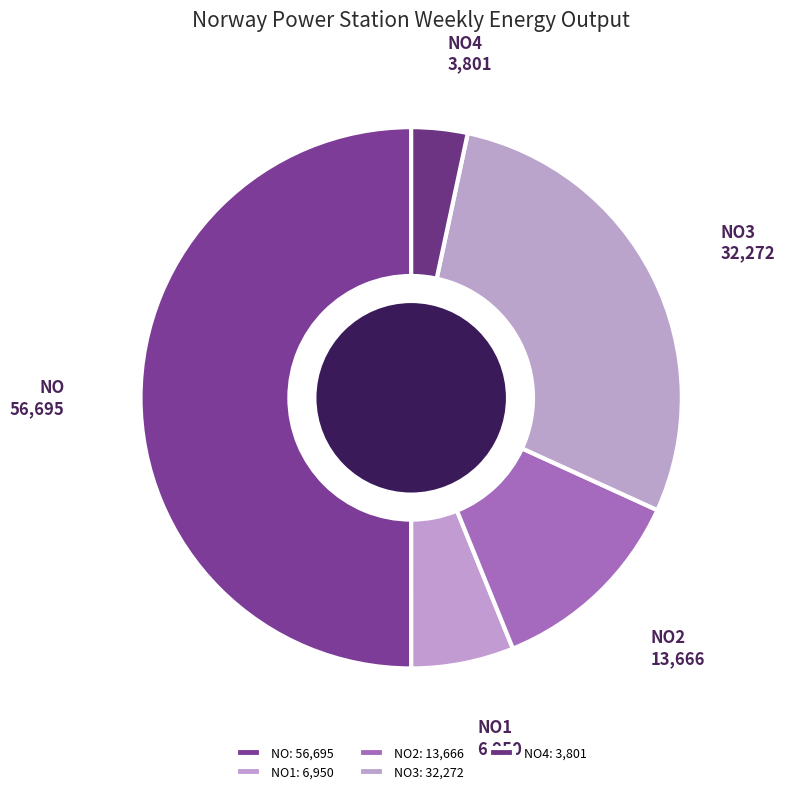

Count the number of slices in the pie.

5